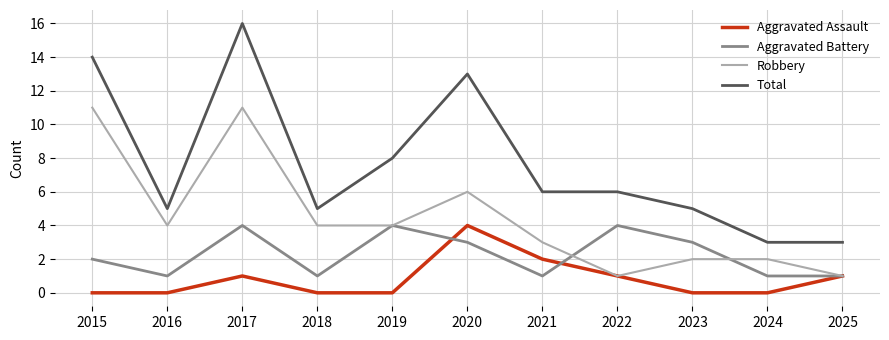

True or false: Aggravated Battery and Total intersect in this chart.

False